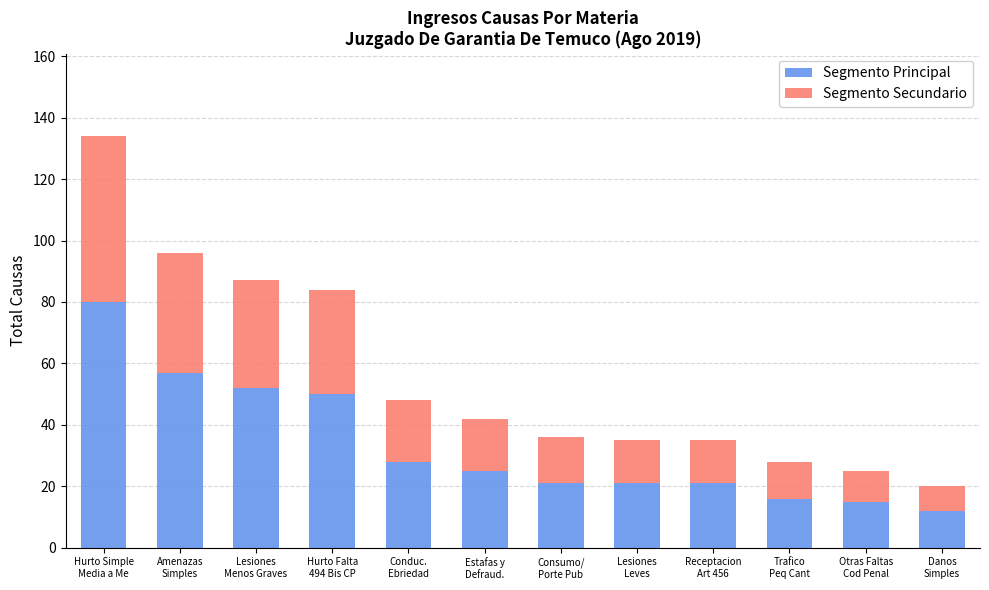

What is the average value of the Segmento Principal series?

33